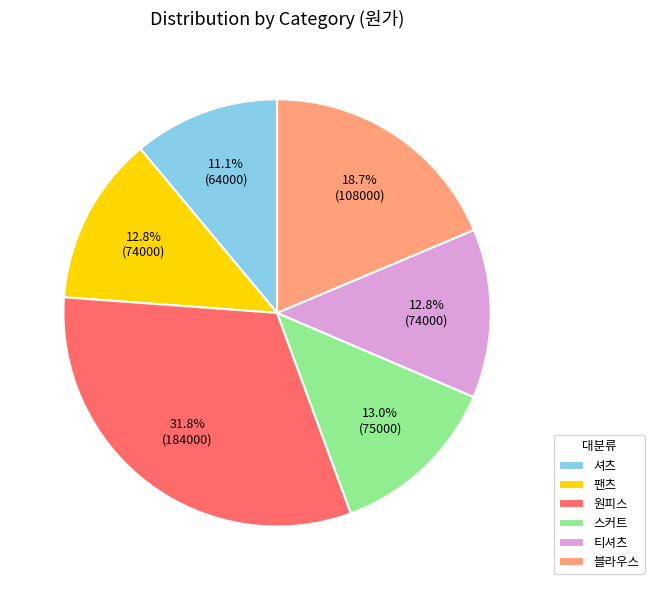

Which category has the biggest portion of the pie?

원피스